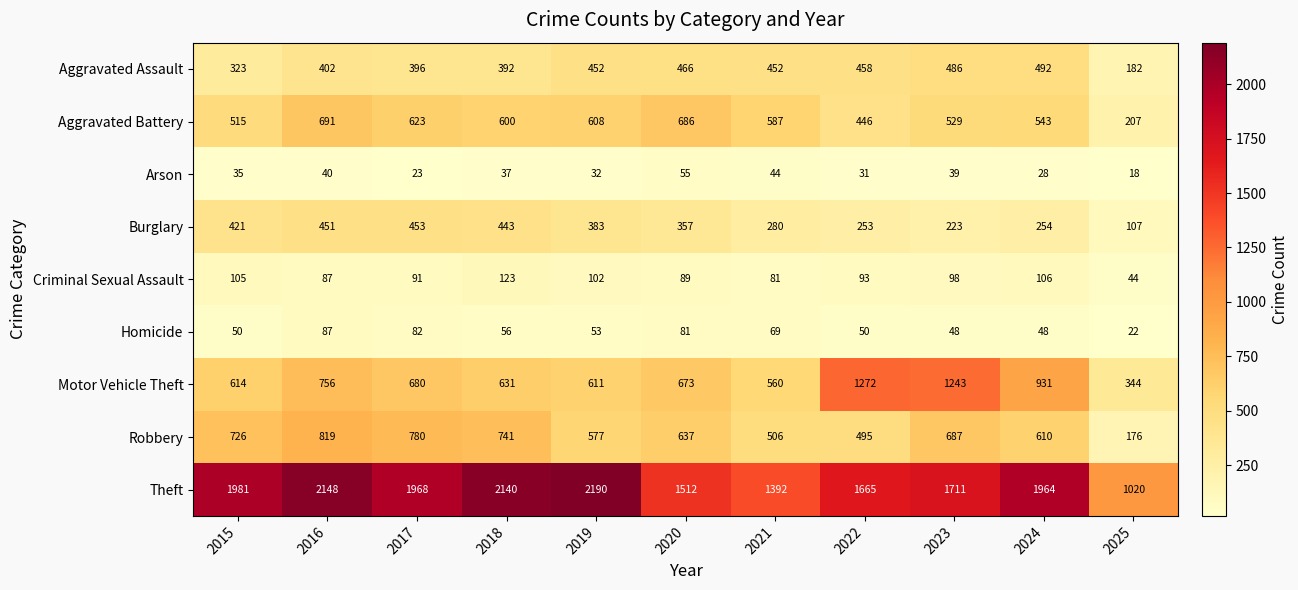

What is the sum of all Aggravated Assault values?

4501